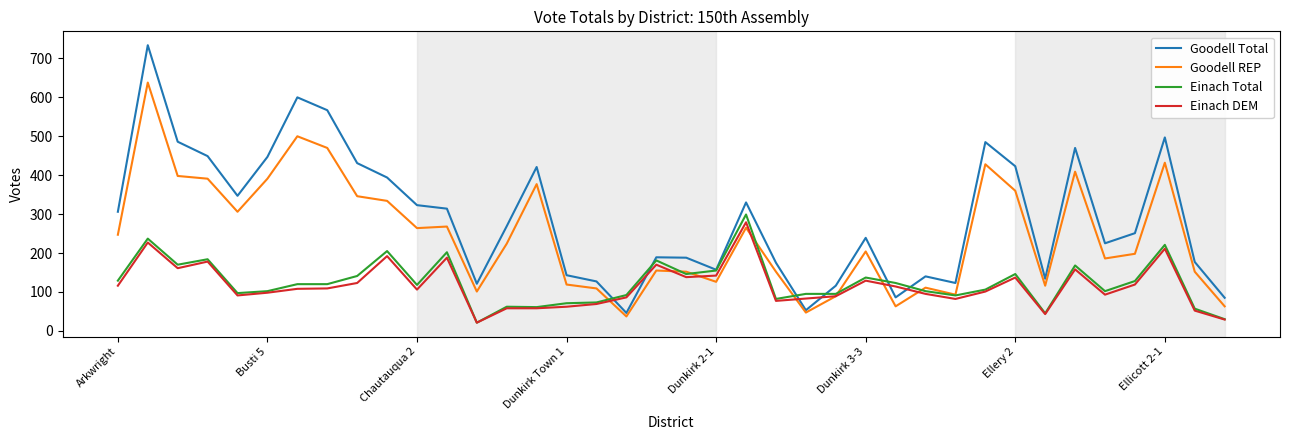

What is the minimum value for Goodell Total?

46